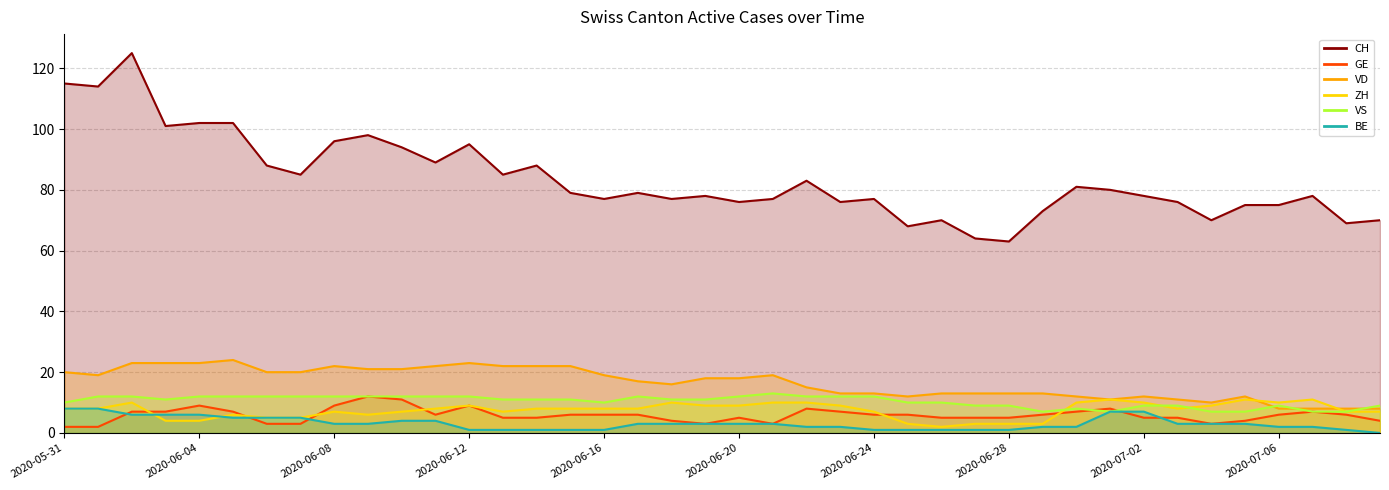

How many lines are shown in the chart?

6